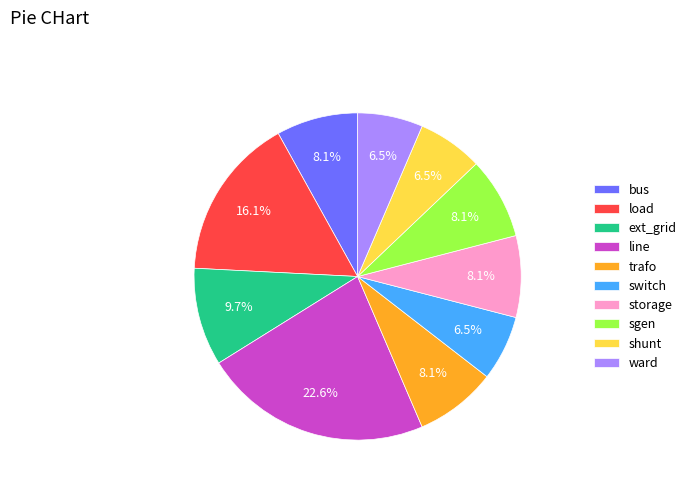

To the nearest percent, what percentage of the pie is trafo?

8%